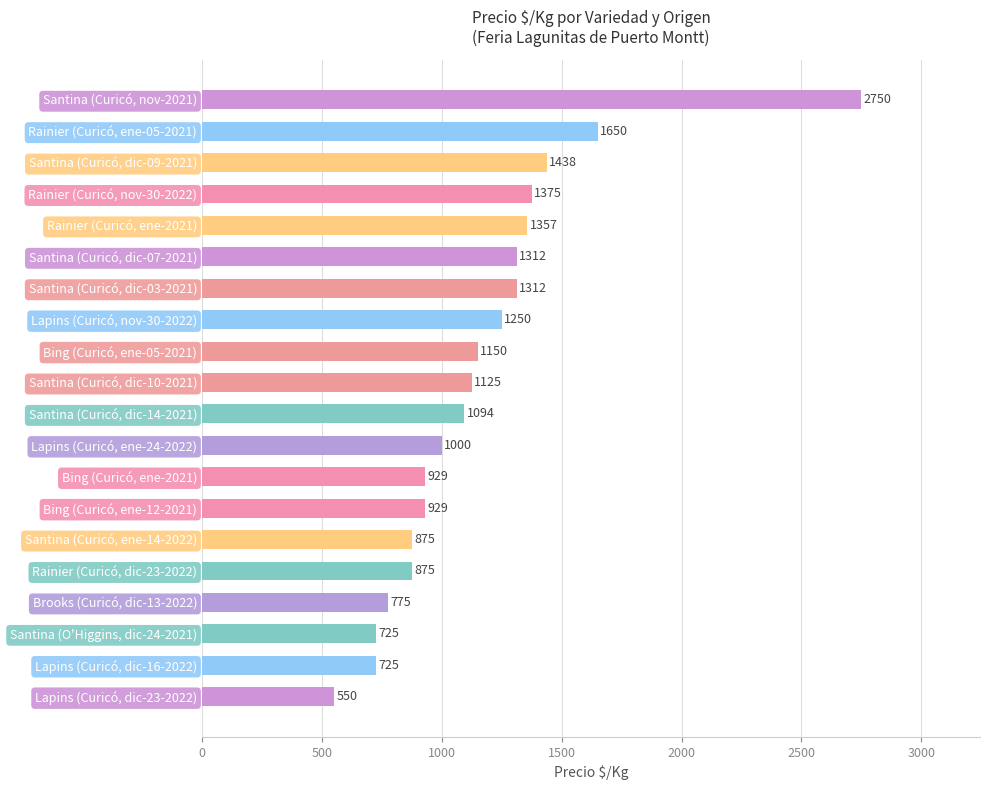

What is the value of the 18th bar from the top?

725